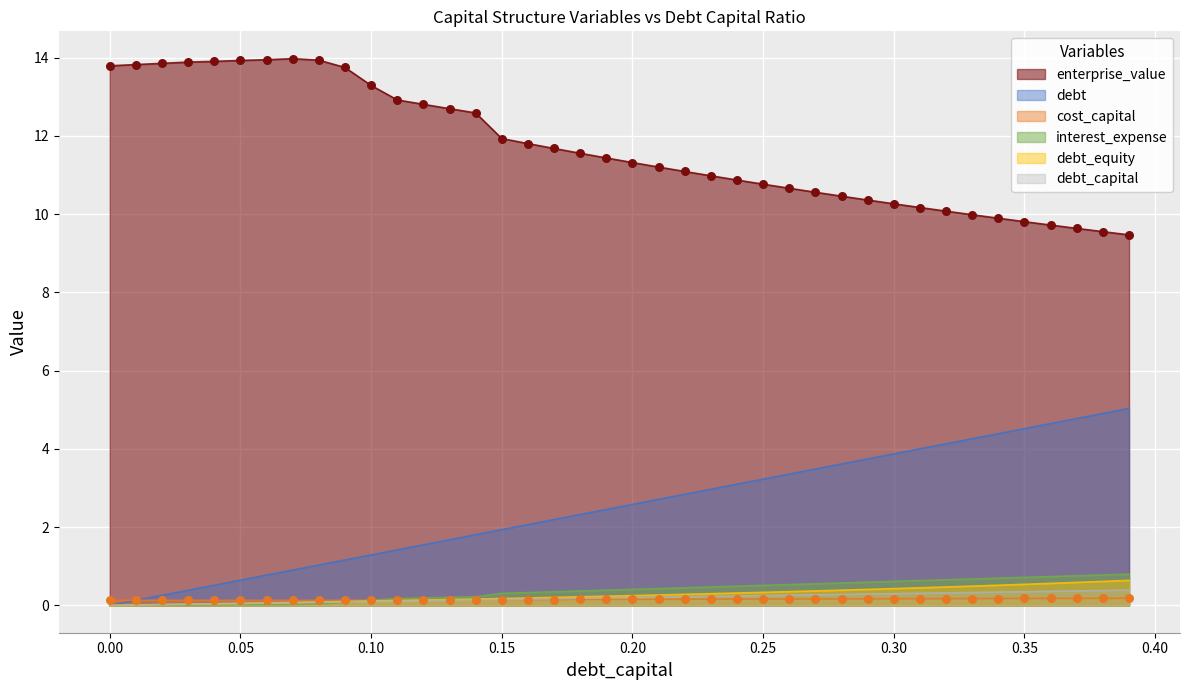

Is the value of interest_expense at 0.04 greater than the value of cost_capital at 0.17?

No